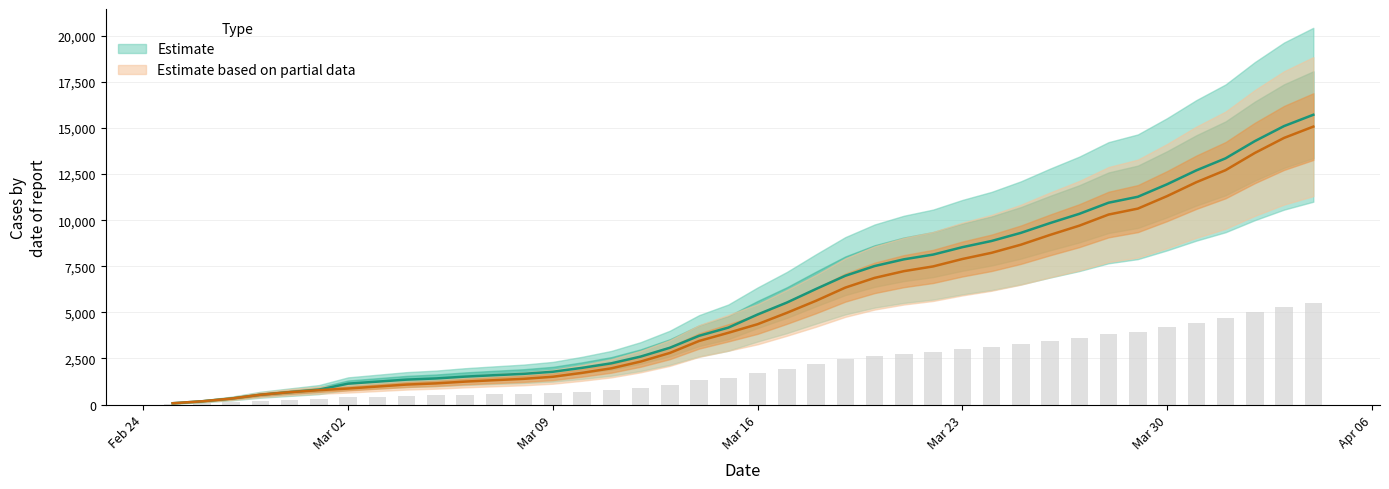

What is the label of the 13th bar from the right?

Mar 23